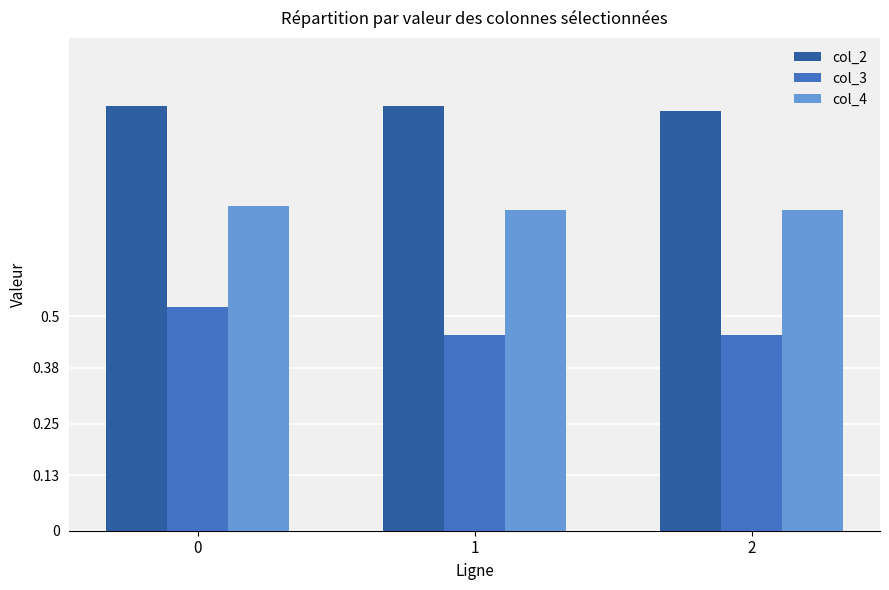

The value of col_2 at 0 is 1.7. True or false?

False